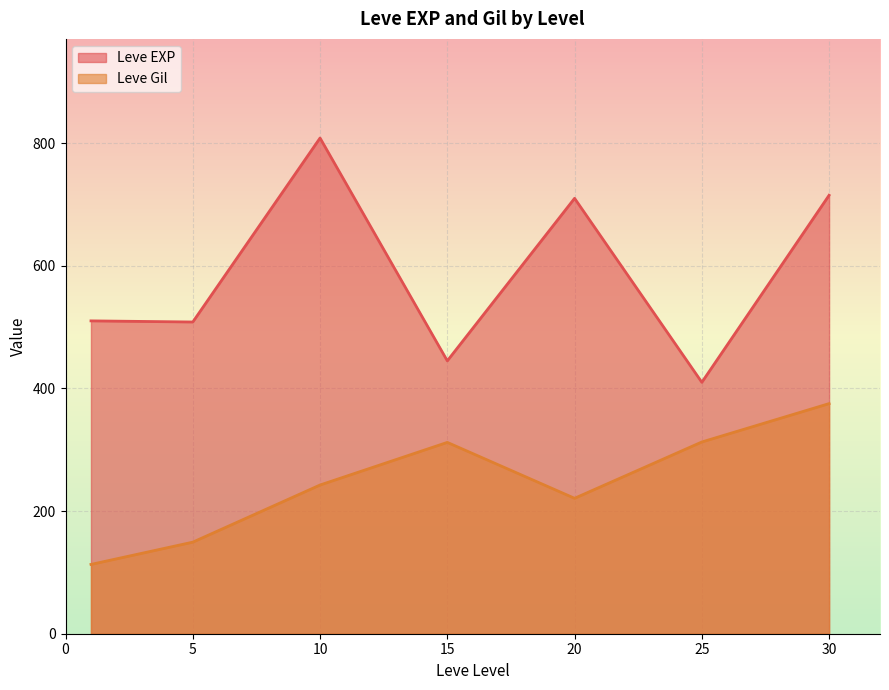

How many lines are shown in the chart?

2